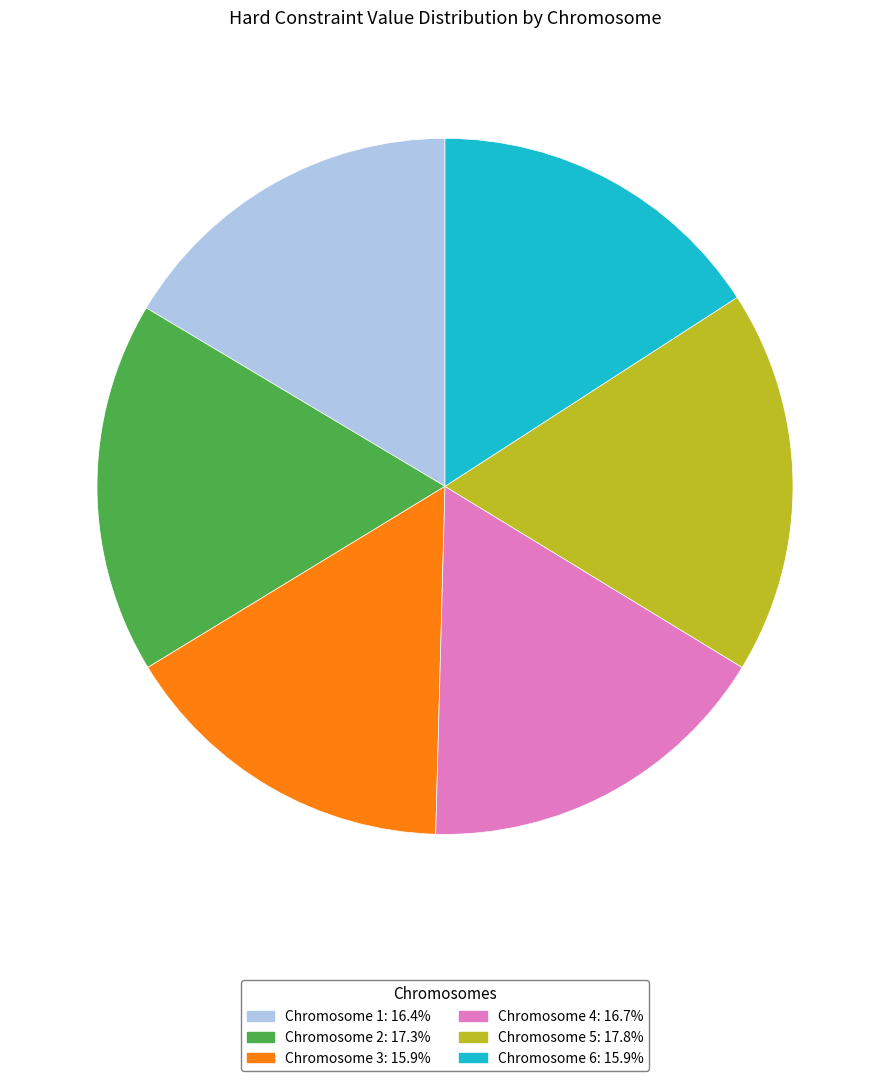

Does any single category account for the majority?

No